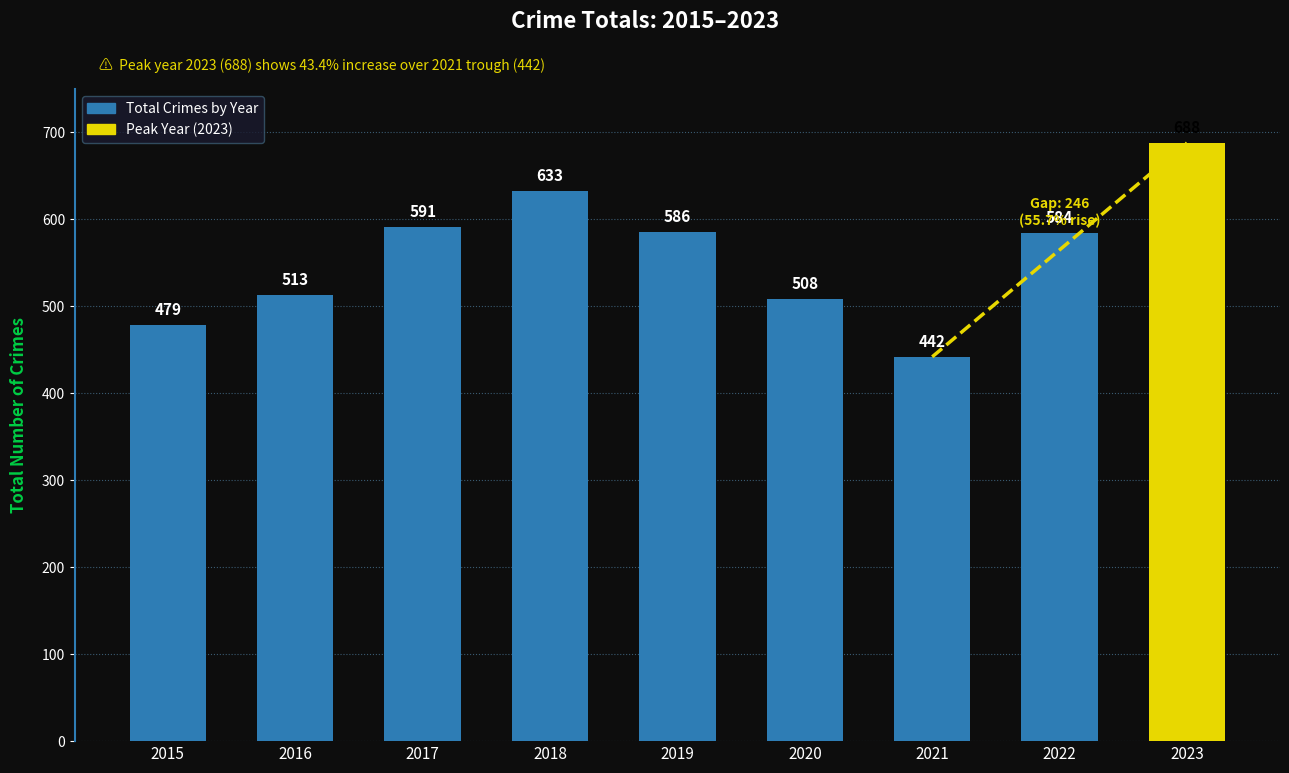

Rank the categories by value from highest to lowest.

2023, 2018, 2017, 2019, 2022, 2016, 2020, 2015, 2021